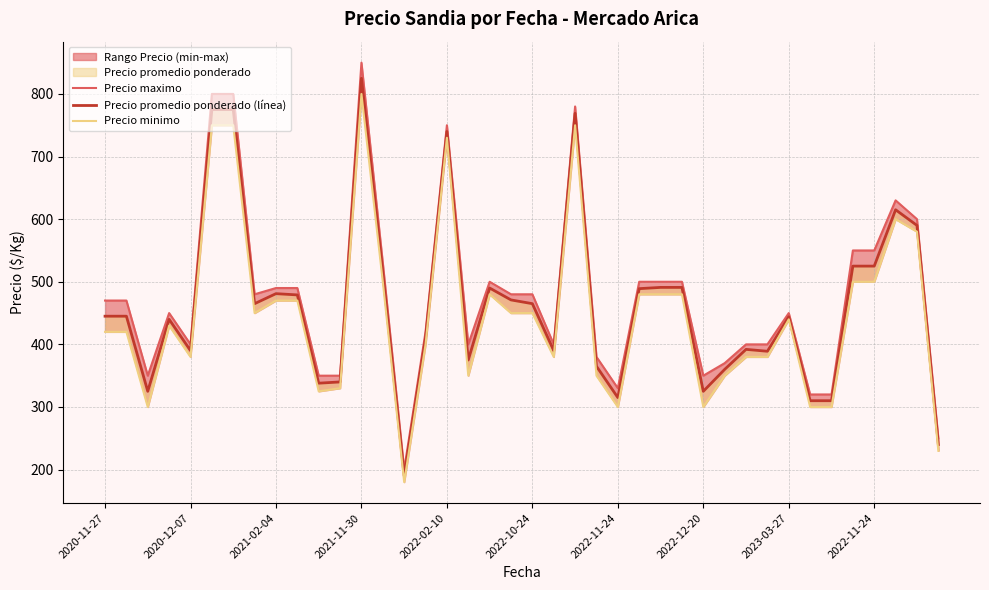

Count the number of categories in the chart.

40